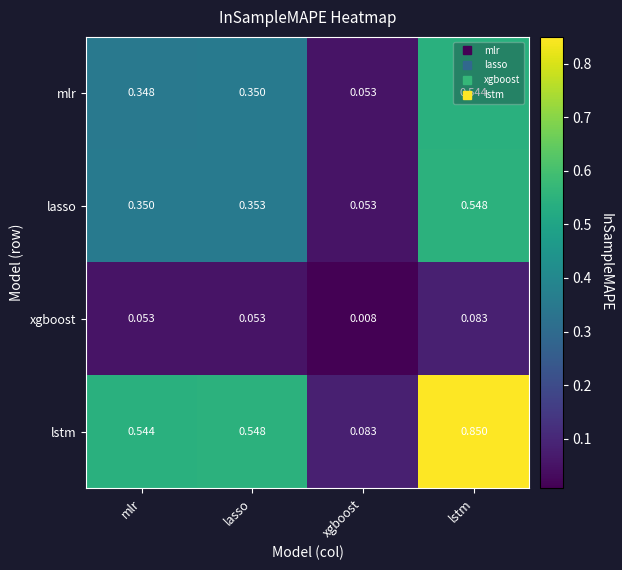

Is the value of xgboost at lasso greater than the value of mlr at lasso?

No